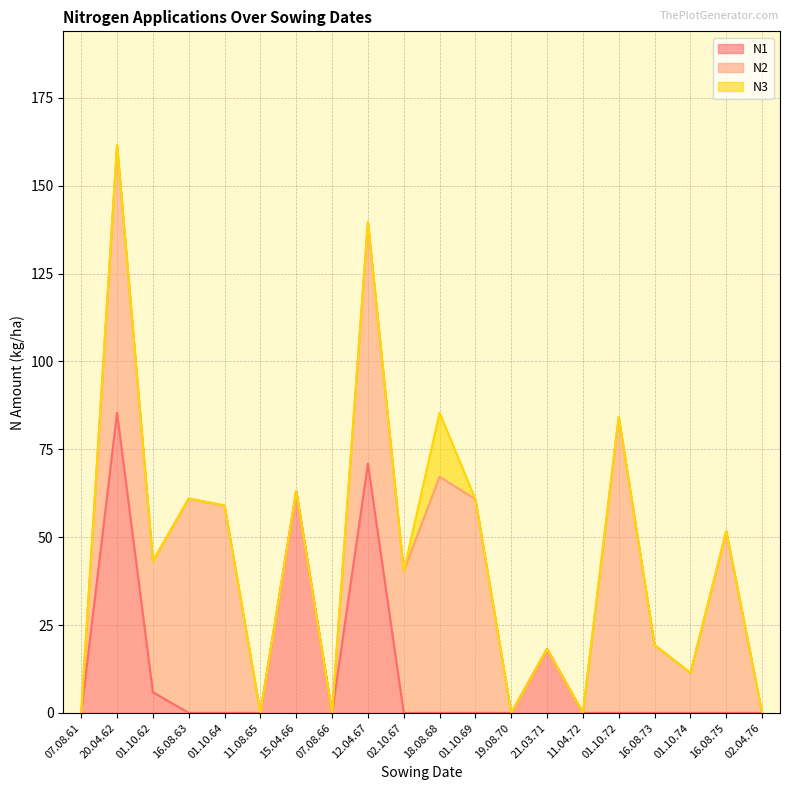

Is the value of N2 at 01.10.72 greater than the value of N1 at 18.08.68?

Yes